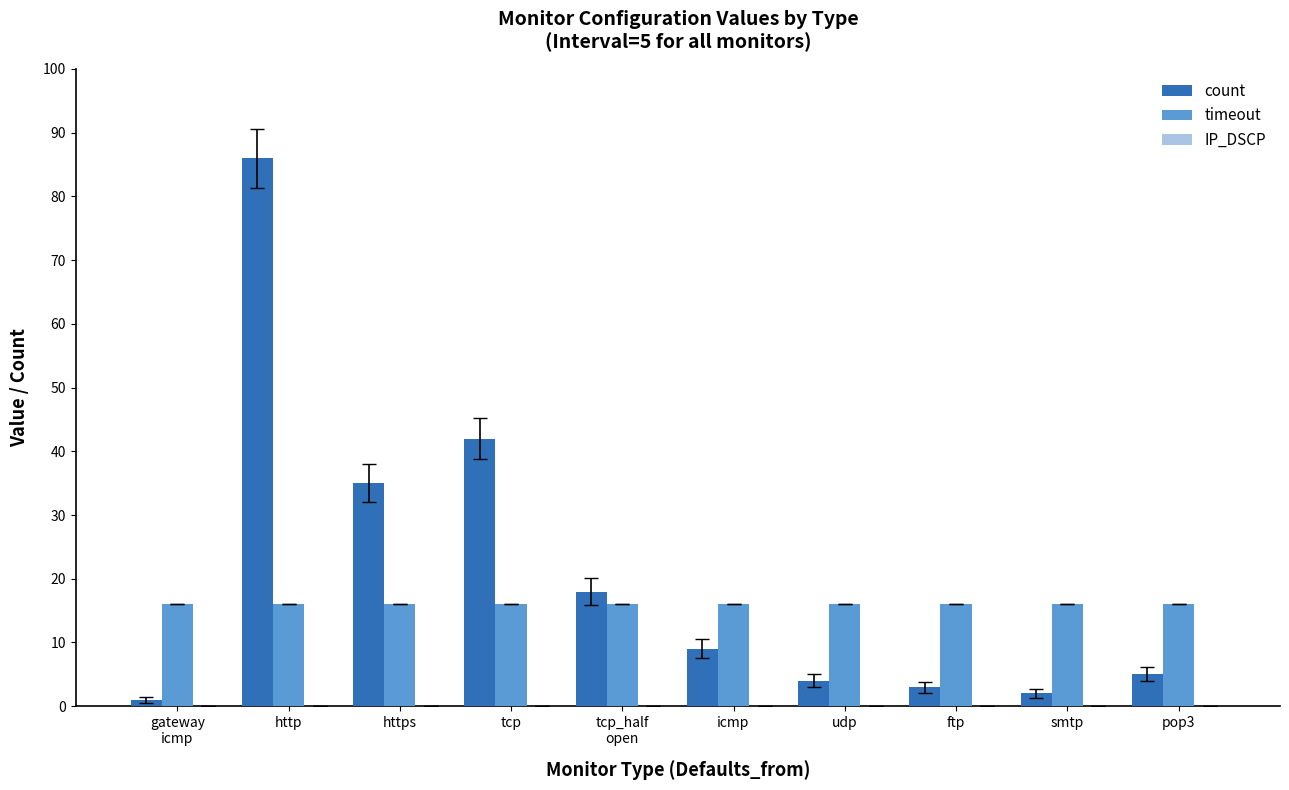

At which category does the chart reach its peak across all series?

http